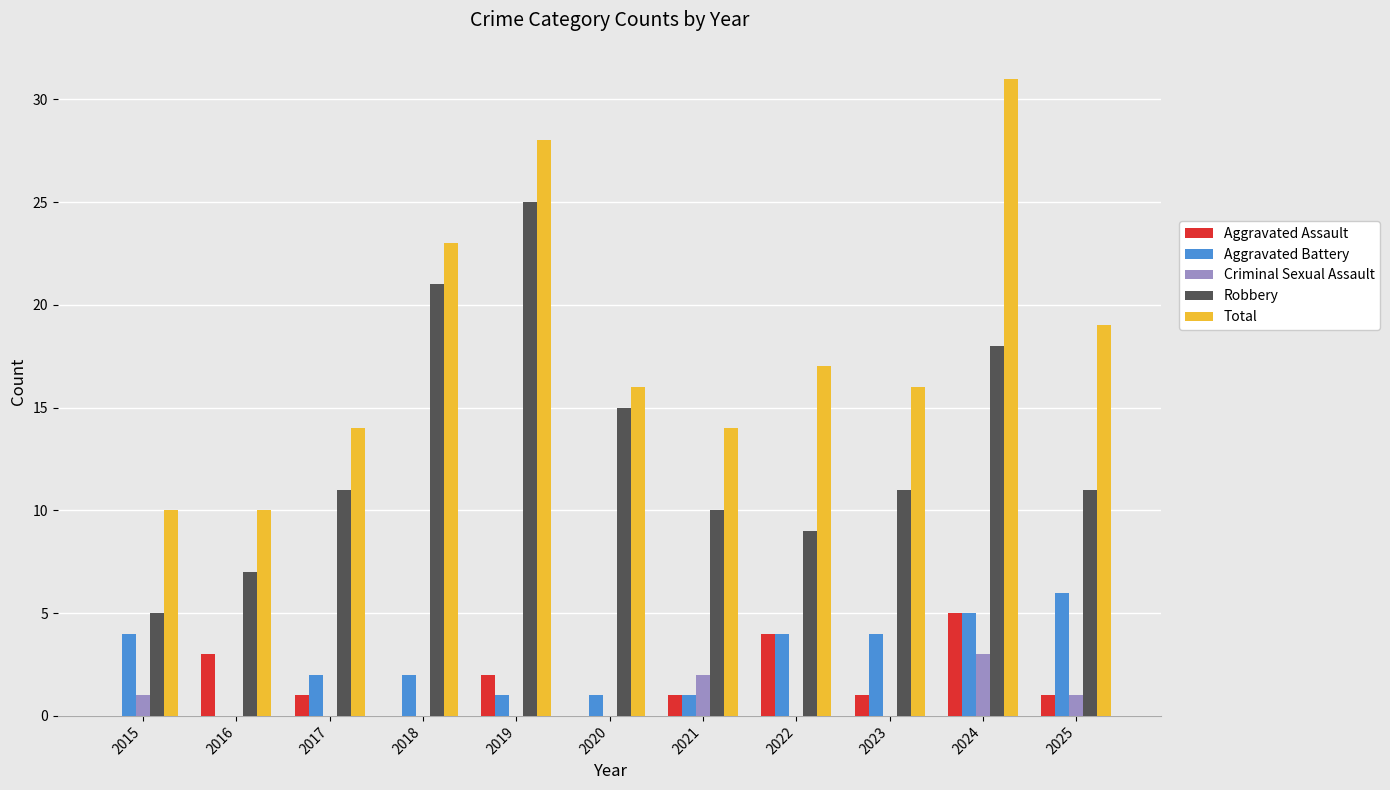

Is the value of Robbery at 2021 greater than the value of Total at 2020?

No